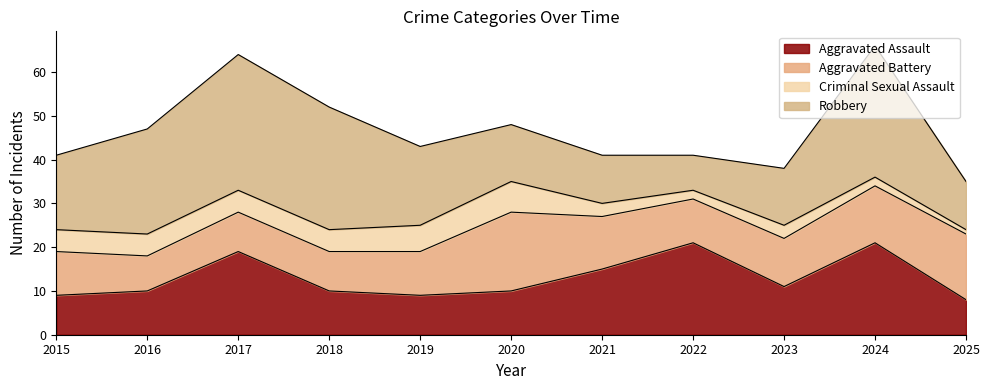

How many data points does each series have?

11